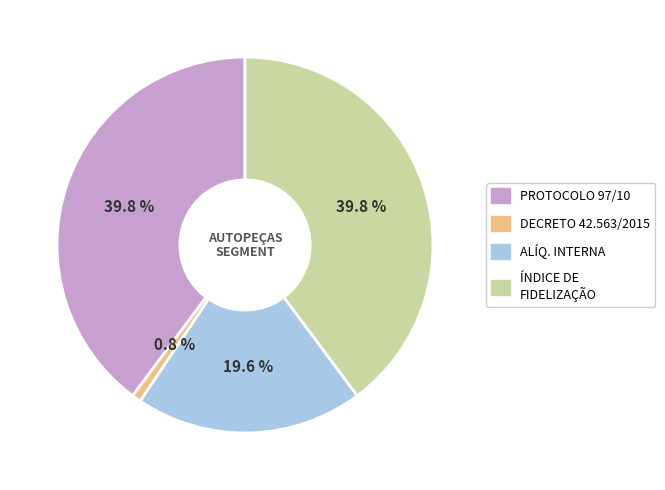

Is there a majority slice in this chart?

No